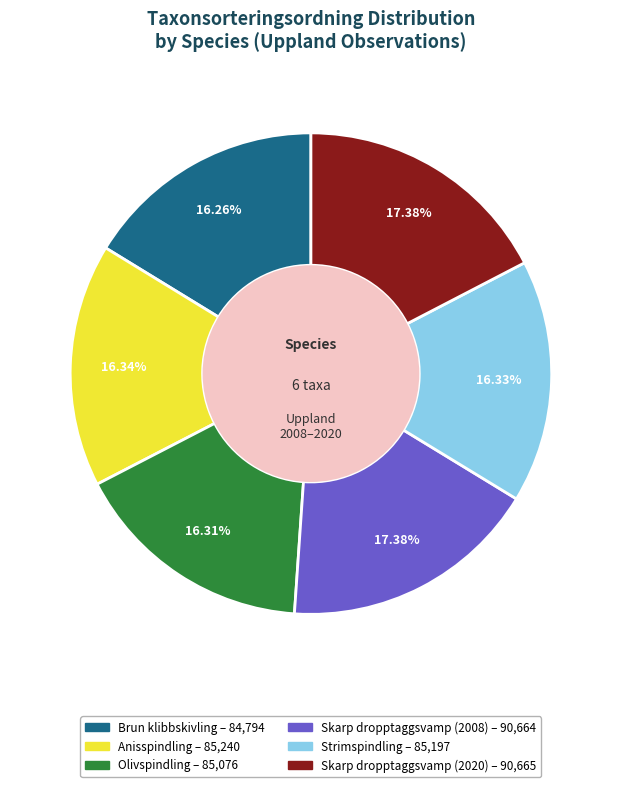

What is the ratio of the value at Olivspindling to the value at Skarp dropptaggsvamp (2020)?

0.9